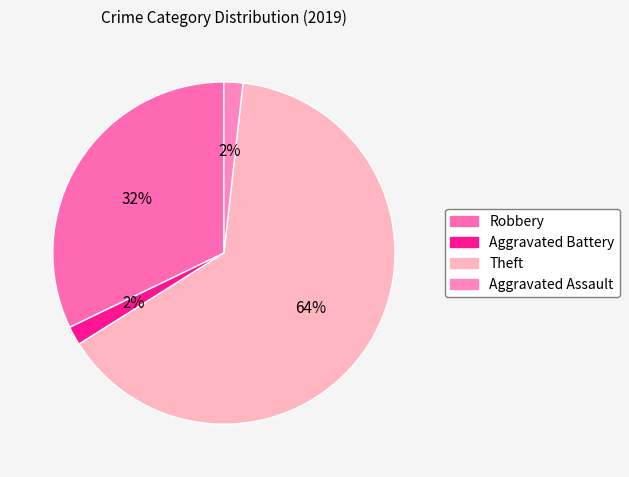

Is there a majority slice in this chart?

Yes